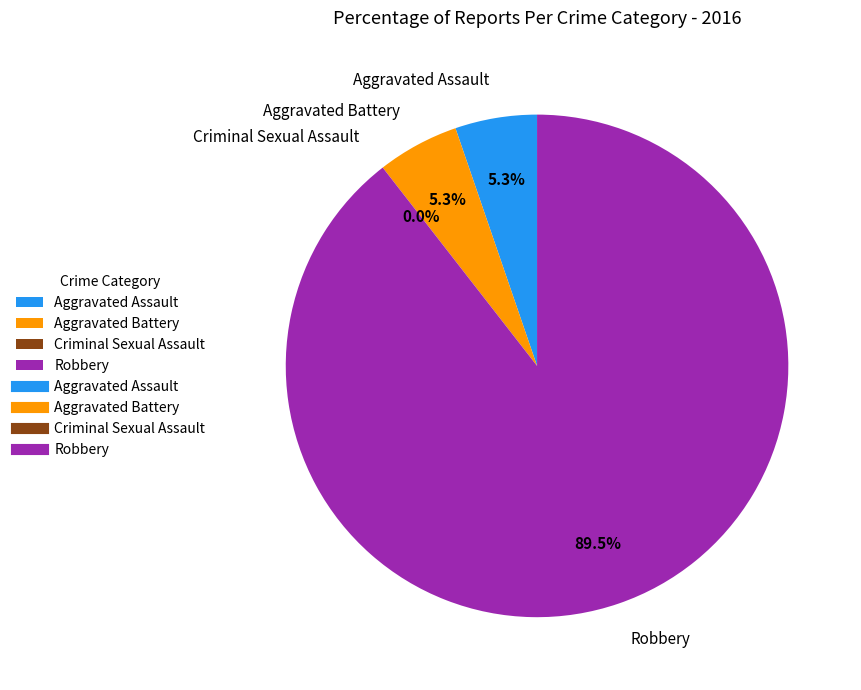

The Aggravated Assault slice represents 16% of the pie. True or false?

False